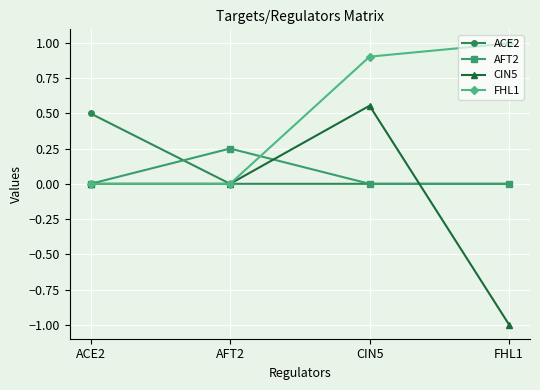

How many lines are shown in the chart?

4